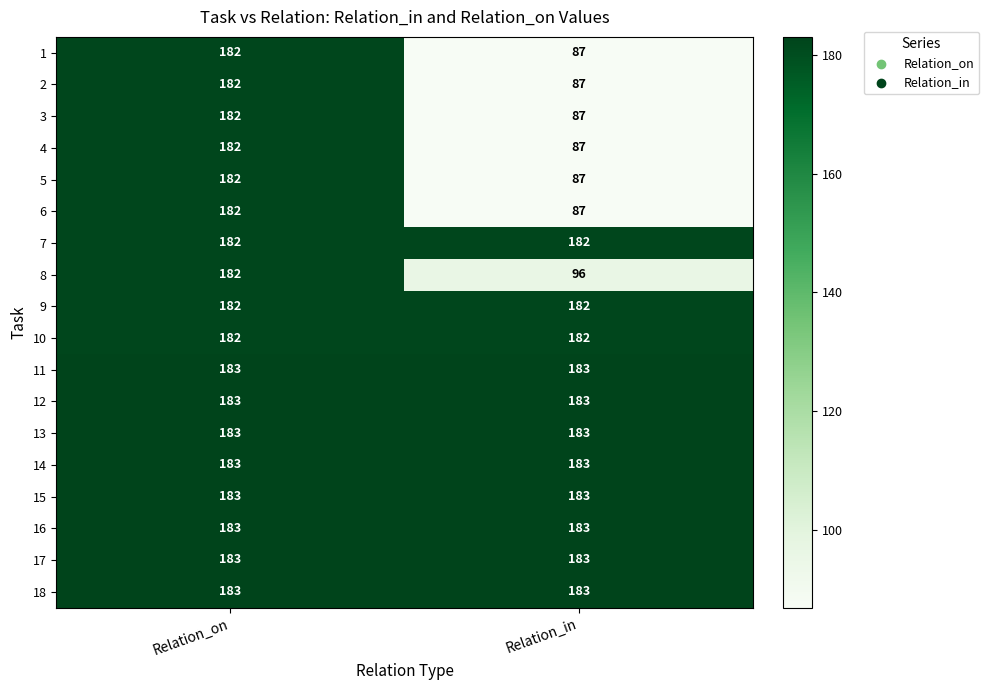

At how many categories does at least one series exceed 154?

2